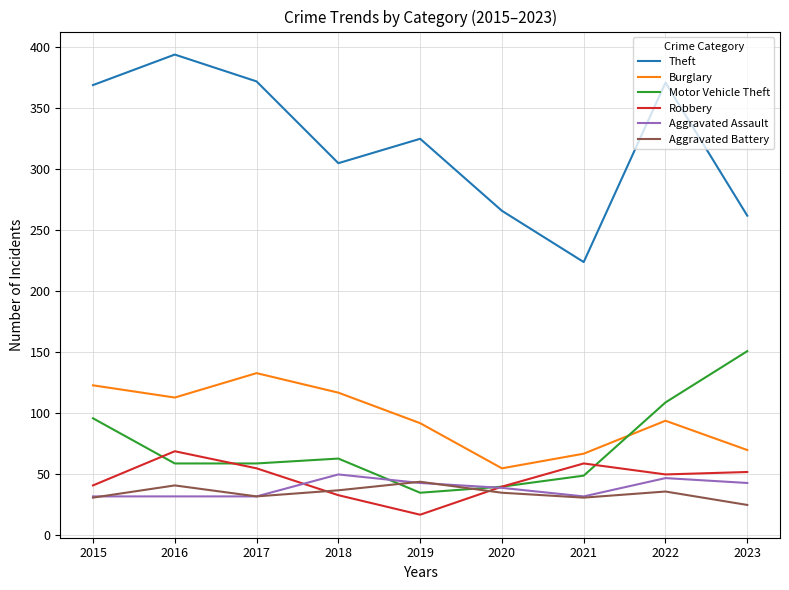

How many lines are shown in the chart?

6